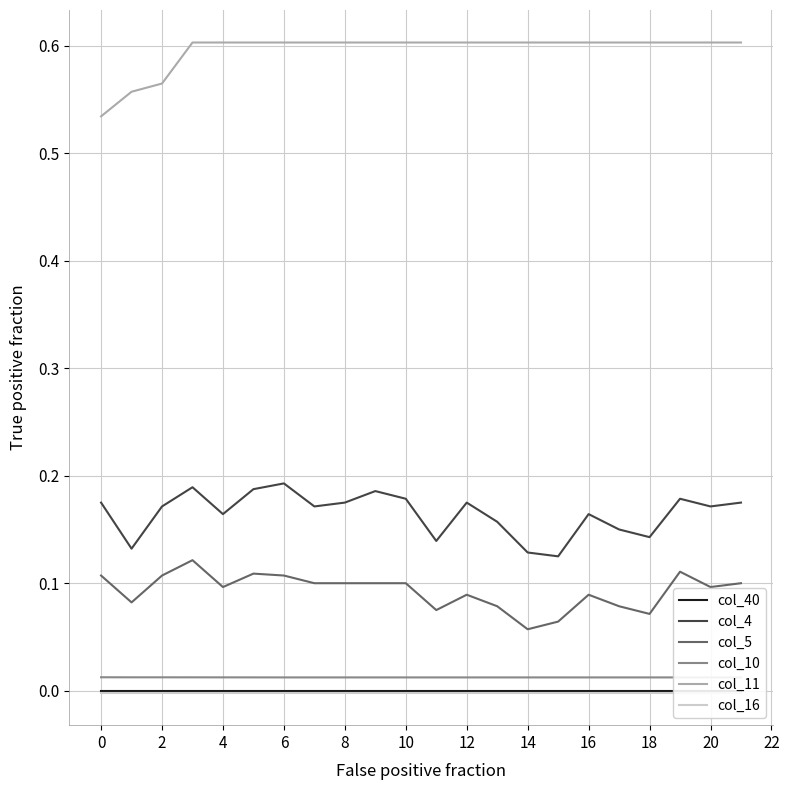

What is the average value of the col_11 series?

0.6